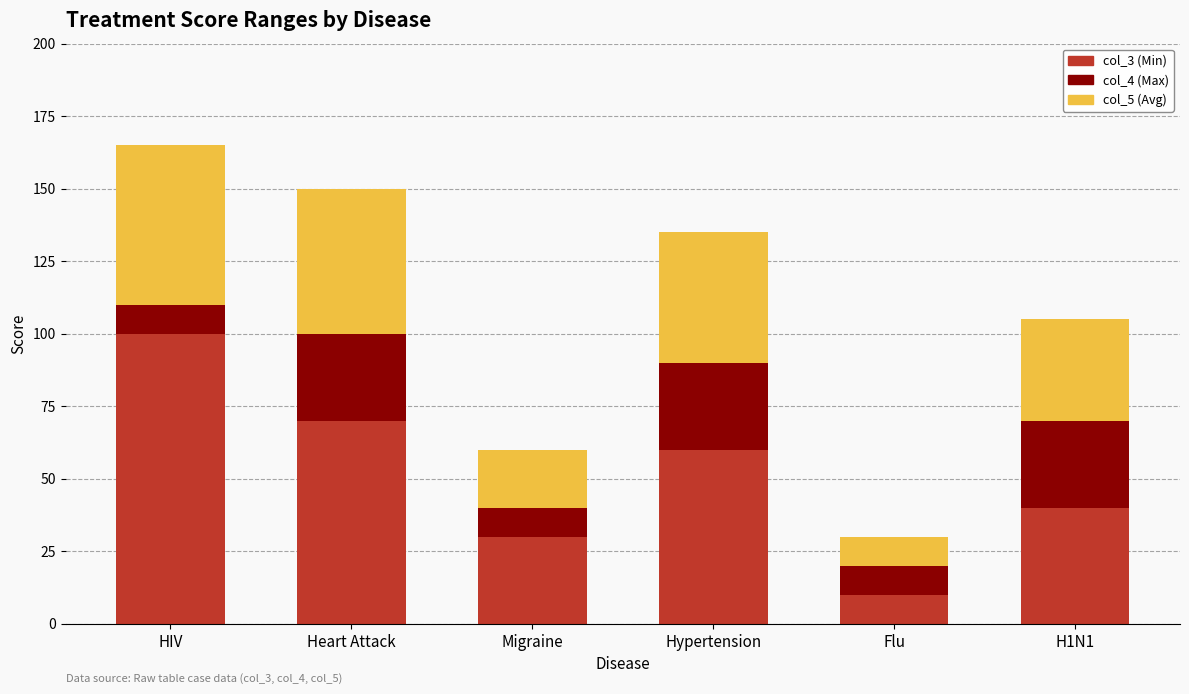

How many values in the col_3 (Min) series are below 60?

3